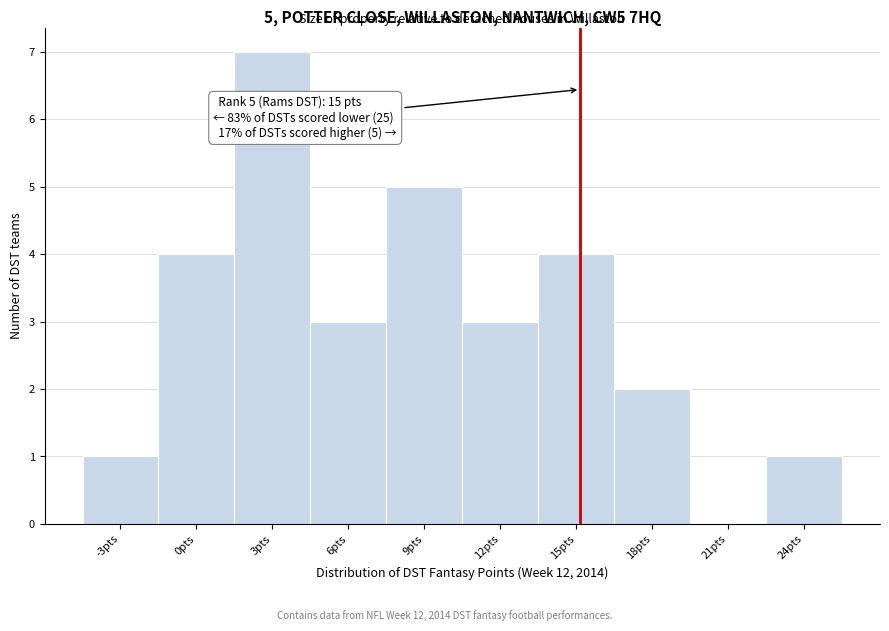

Reading left to right, transcribe all the data shown in this chart.

-3pts=1	0pts=4	3pts=7	6pts=3	9pts=5	12pts=3	15pts=4	18pts=2	21pts=0	24pts=1